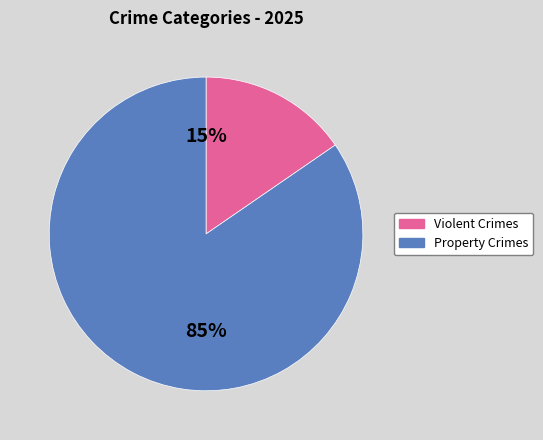

To the nearest percent, what is the average slice percentage?

50%